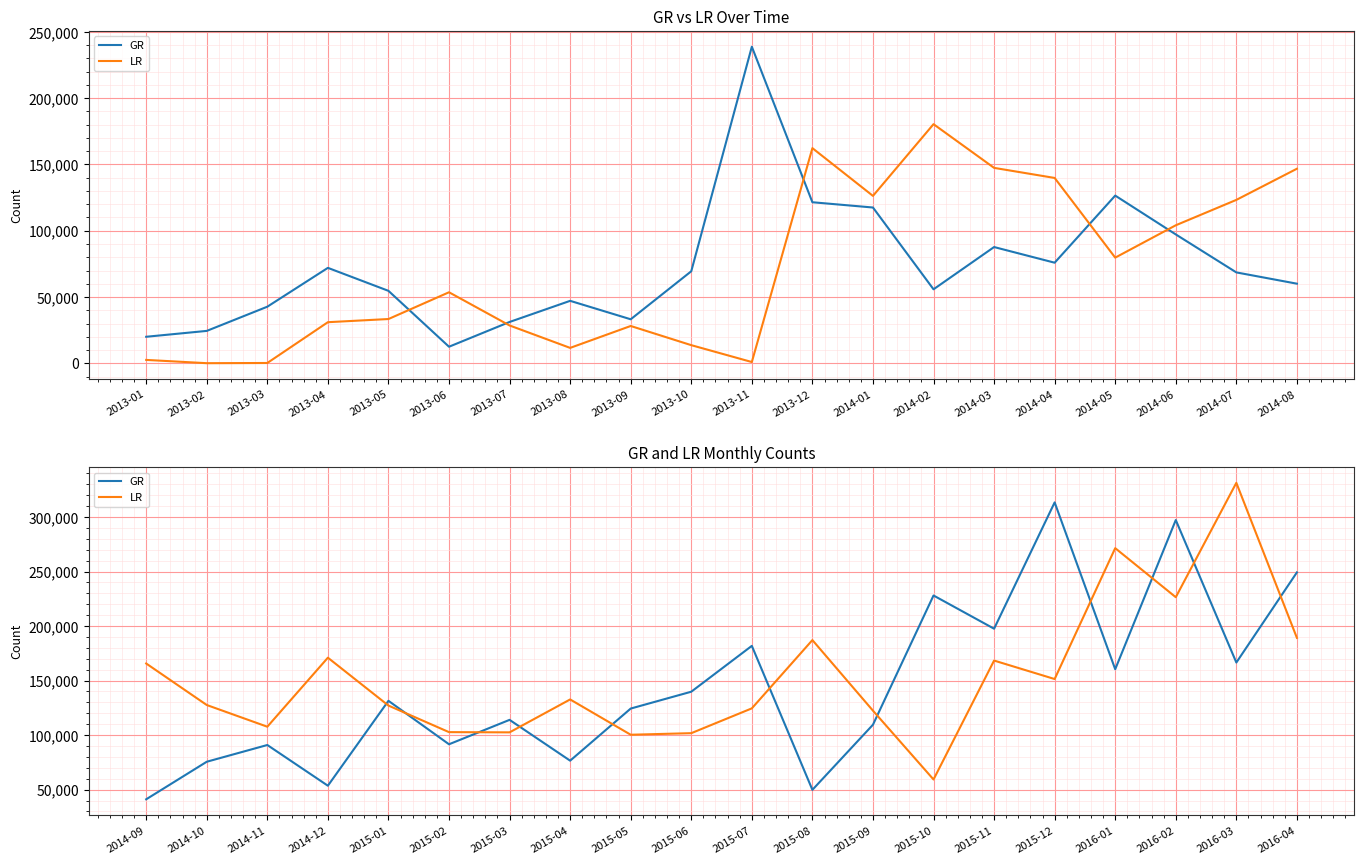

What is the value of the GR point at the 17th from the left?

160373